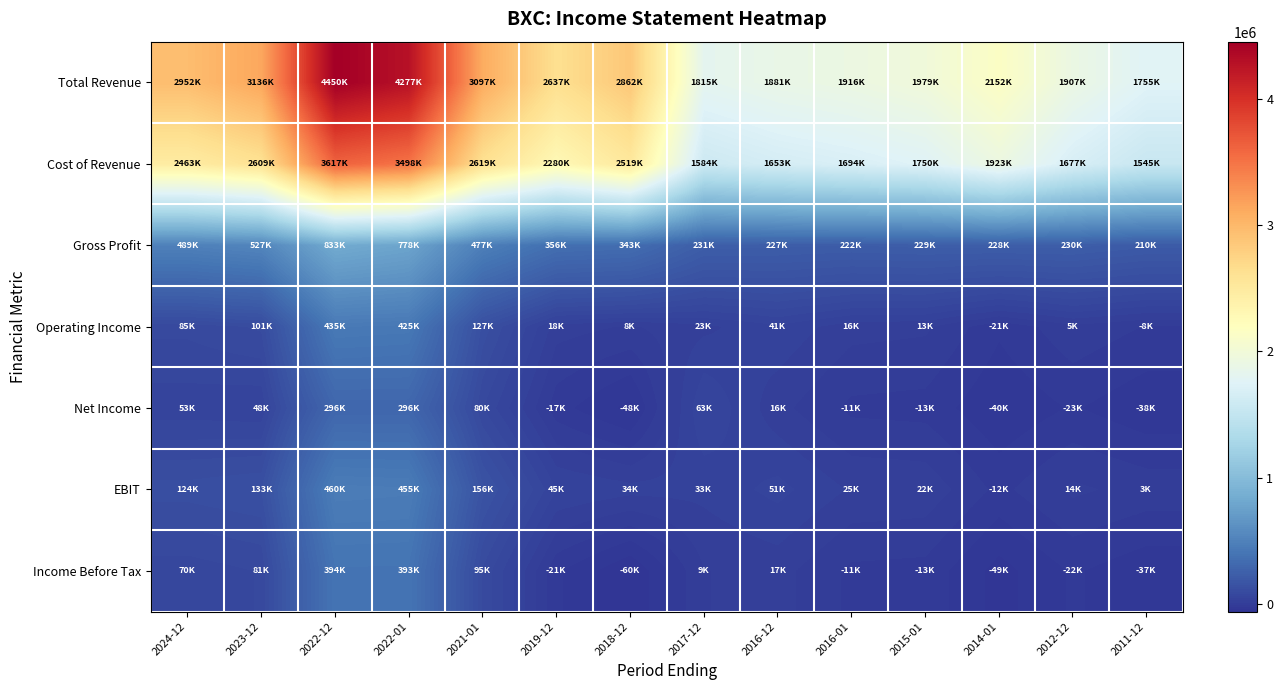

What is the spread (max minus min) of values at 2012-12?

1930800